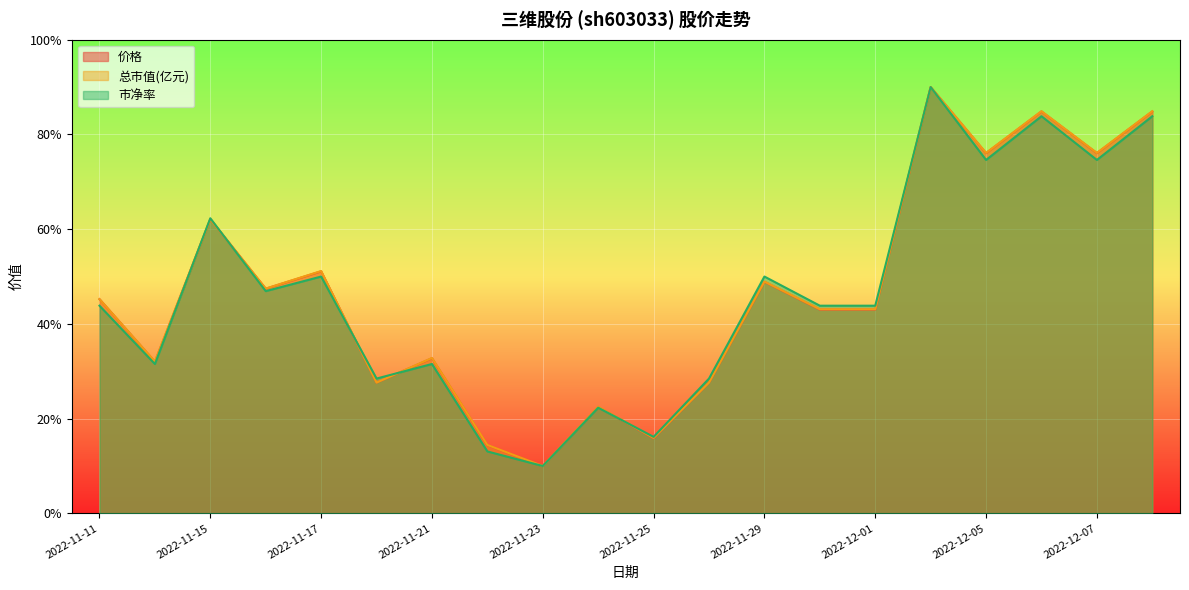

Where is the first local maximum for 总市值(亿元)?

2022-11-15